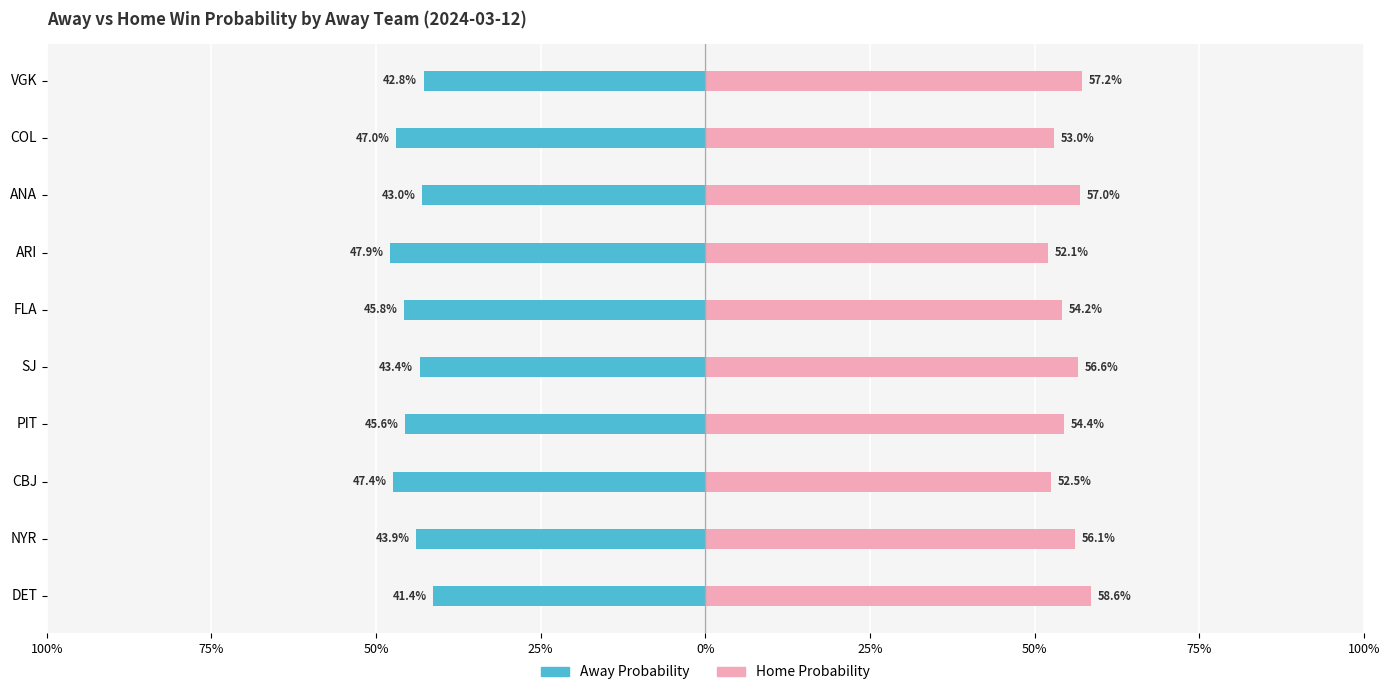

How many data points does each series have?

10